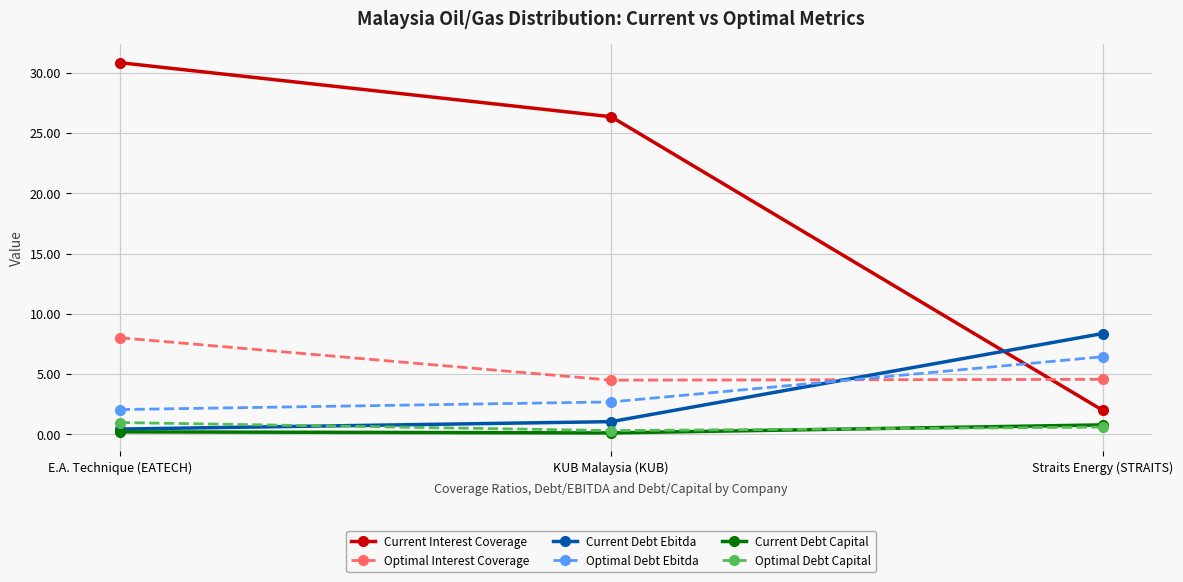

Is this an area chart (filled region under the line)?

No